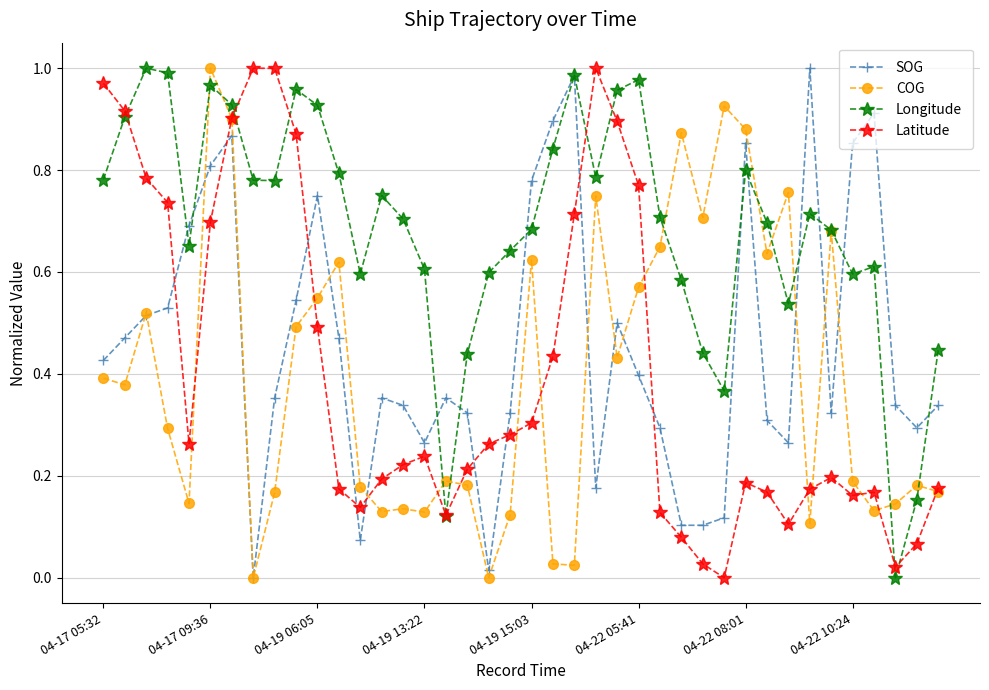

Count the number of data series in this chart.

4